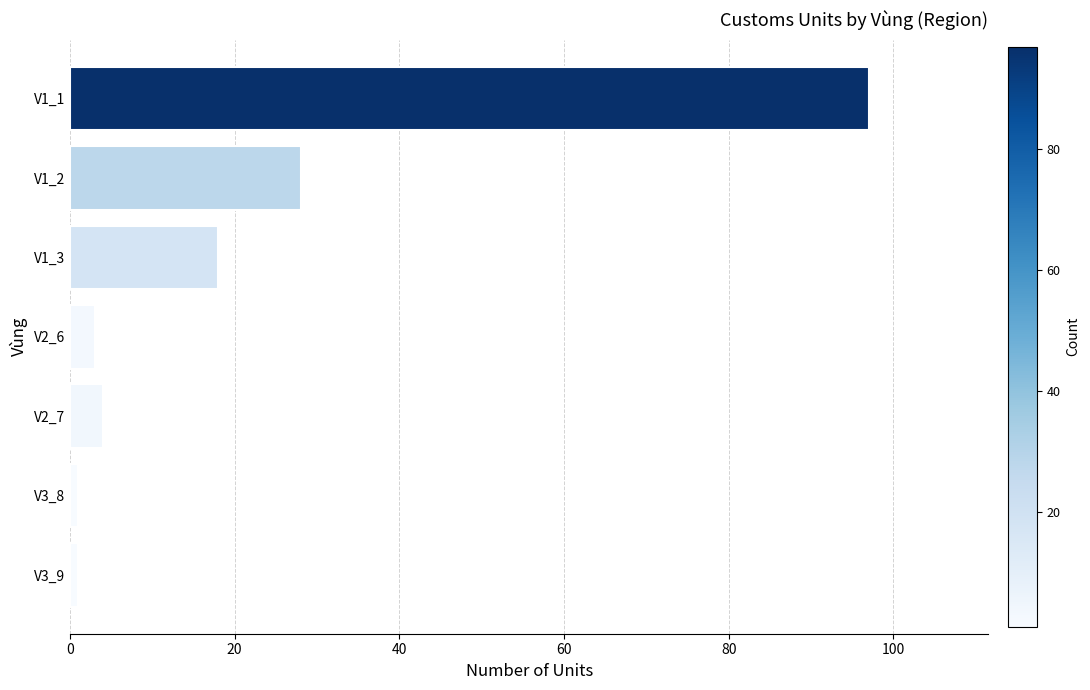

What is the difference between the maximum and minimum values?

96